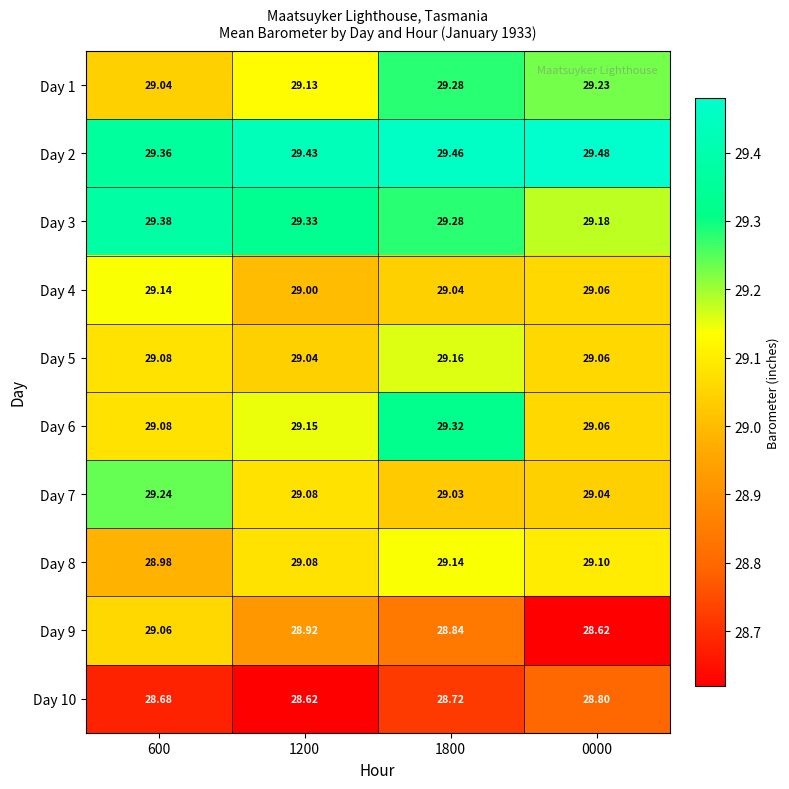

Which series has the largest total across all categories?

Day 2